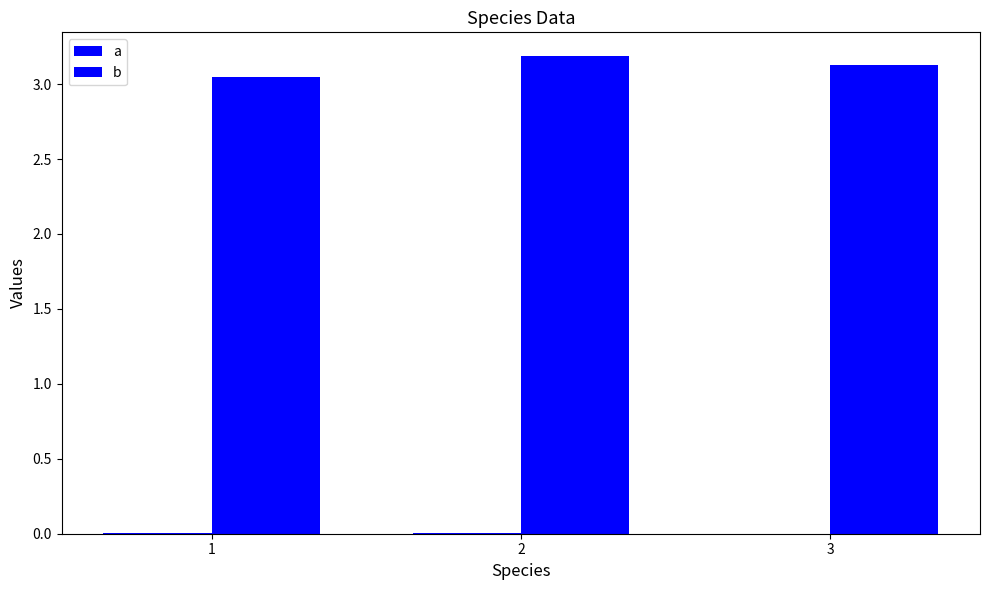

What is the spread (max minus min) of values at 1?

3.0